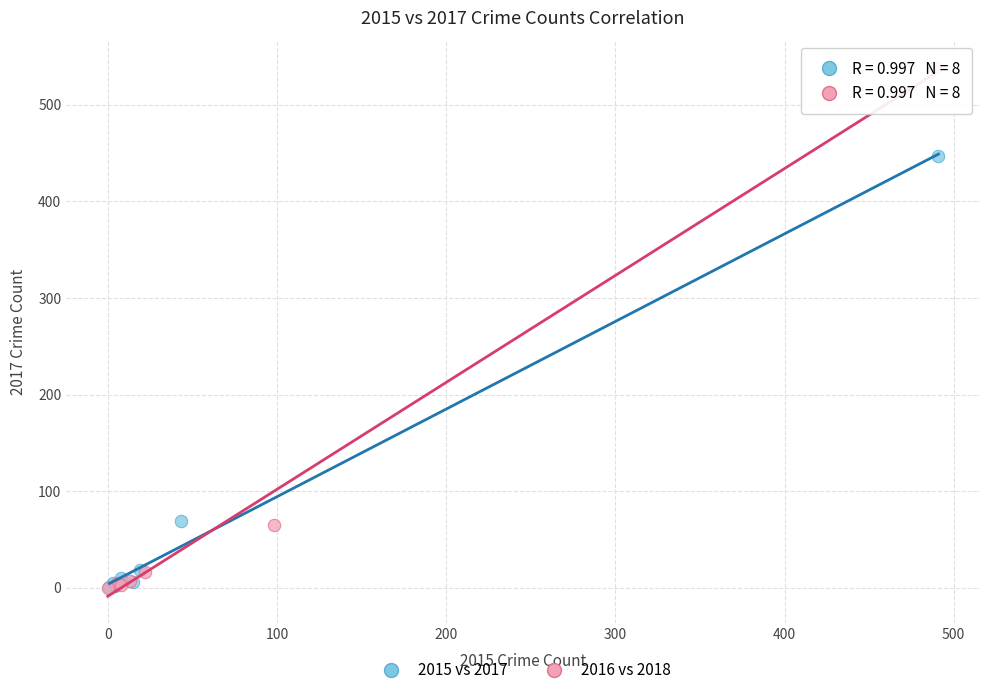

What are all the series names shown in the legend?

2015 vs 2017, 2016 vs 2018